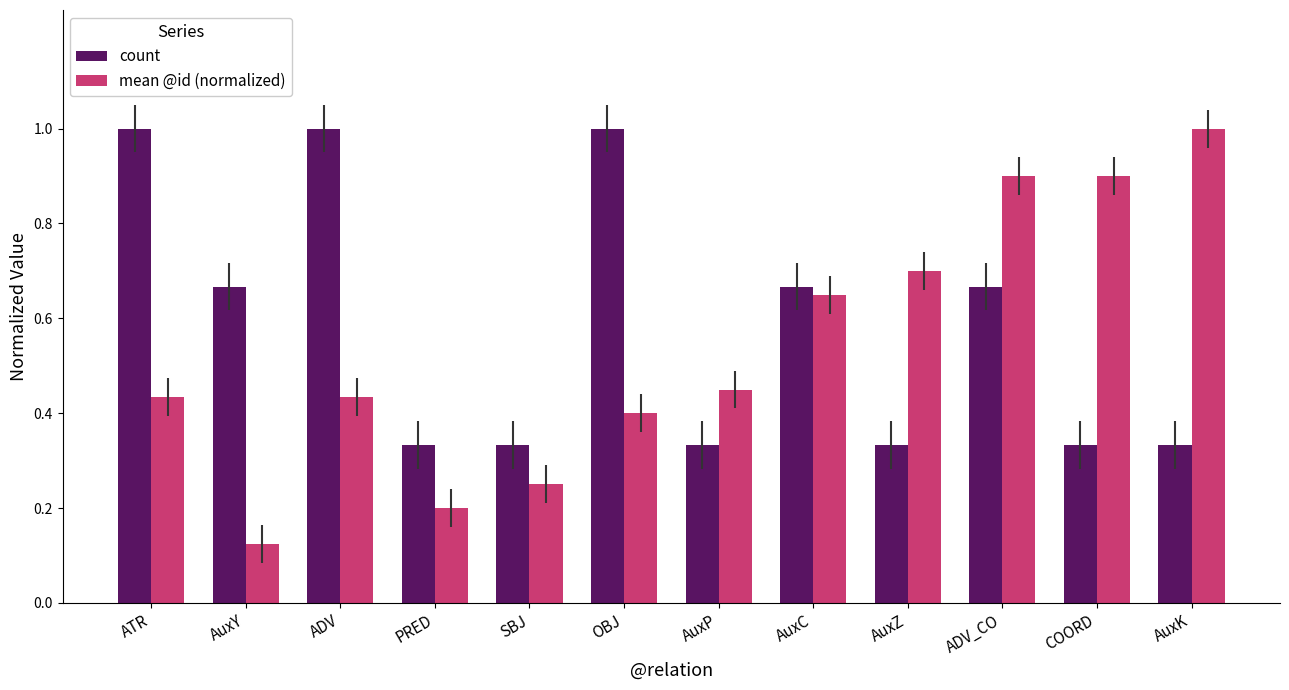

The value of count at OBJ is 1.0. True or false?

True